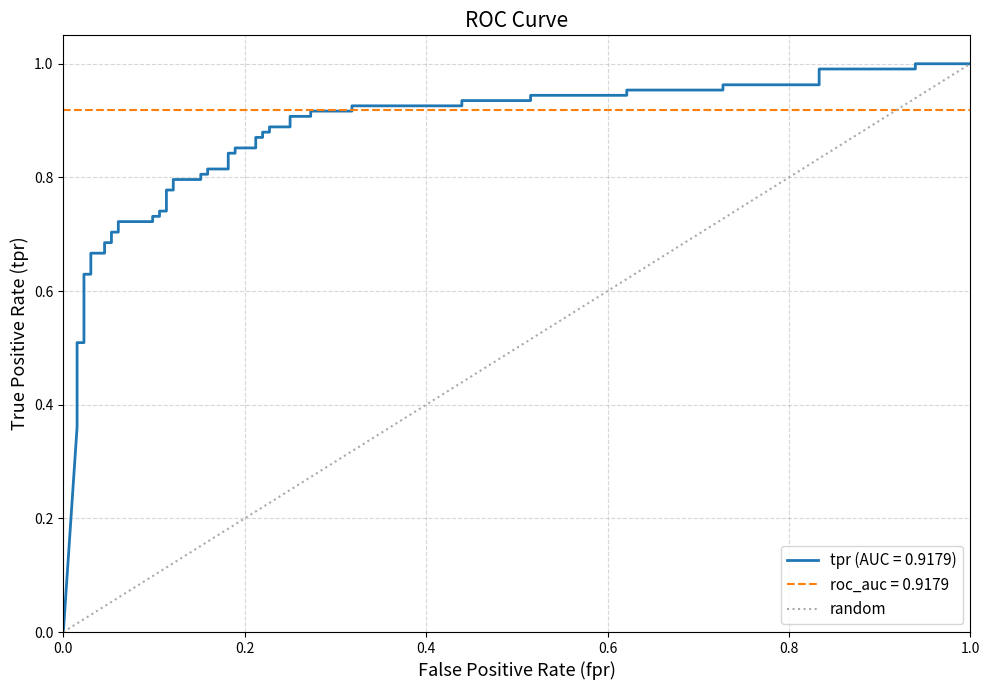

True or false: the data shows 1 at 1.0.

False